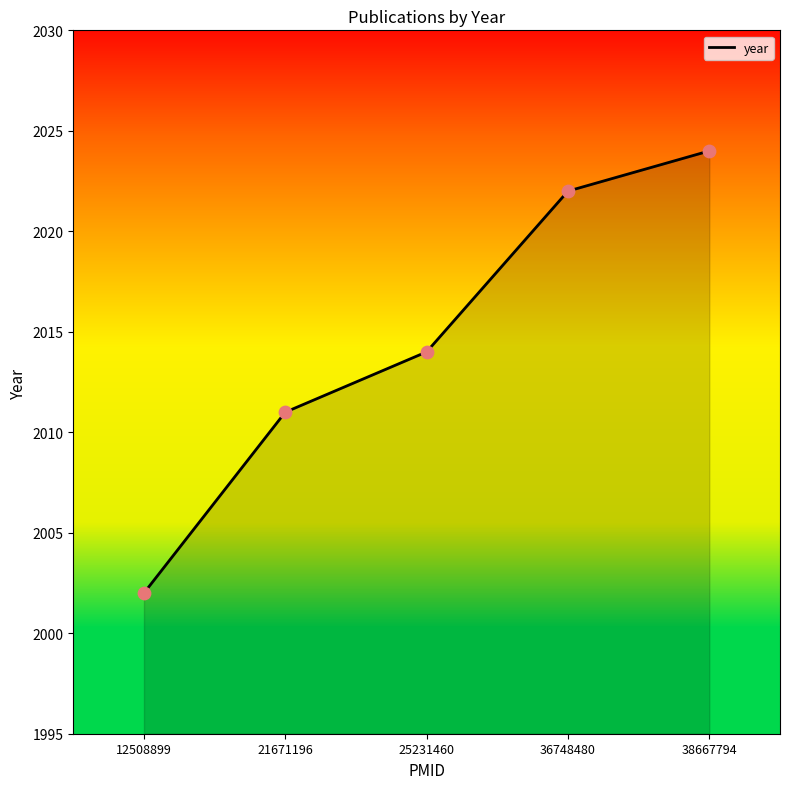

What is the change in value from 12508899 to 38667794?

+22